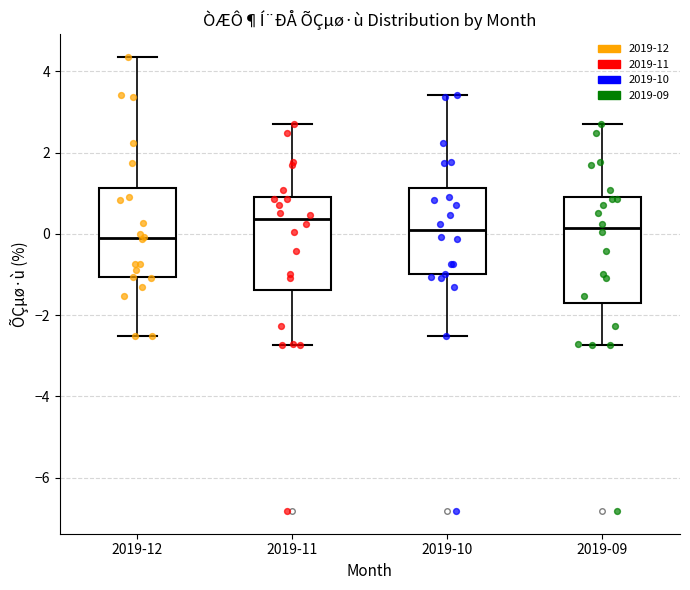

Where does the lower whisker of the box for 2019-12 end on the y-axis? The values are not printed on the chart, so give them approximately, as read against the axis.

-2.6